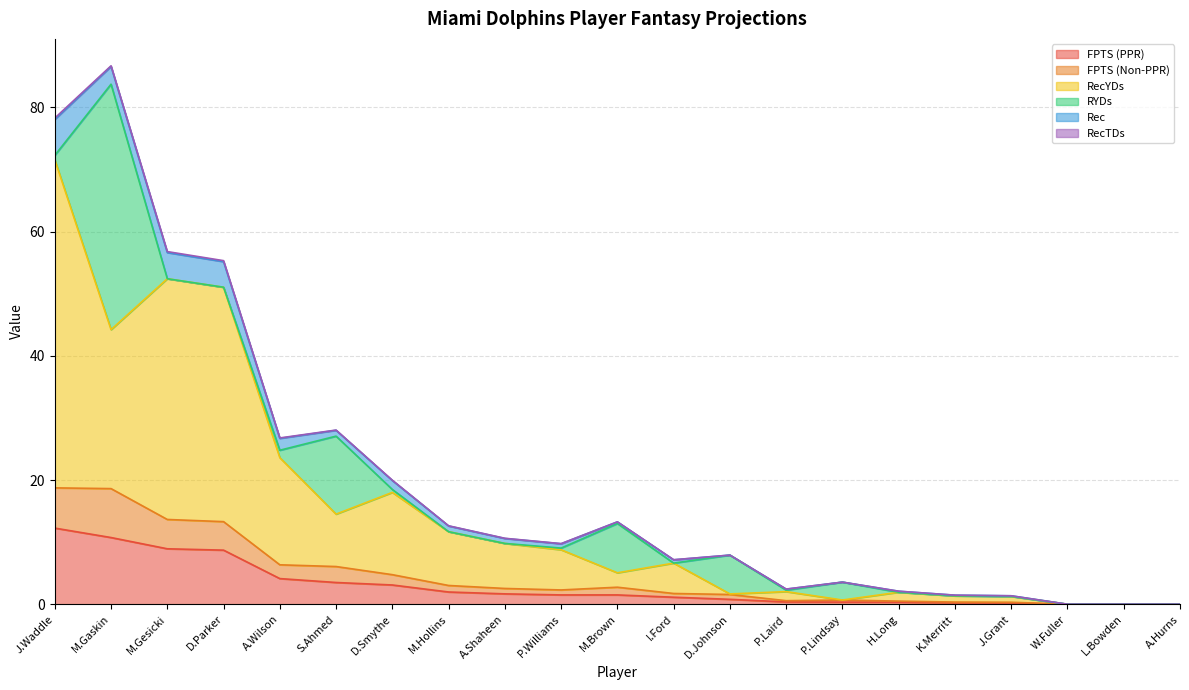

True or false: FPTS (PPR) has a value of 8.9 at M.Gesicki.

True